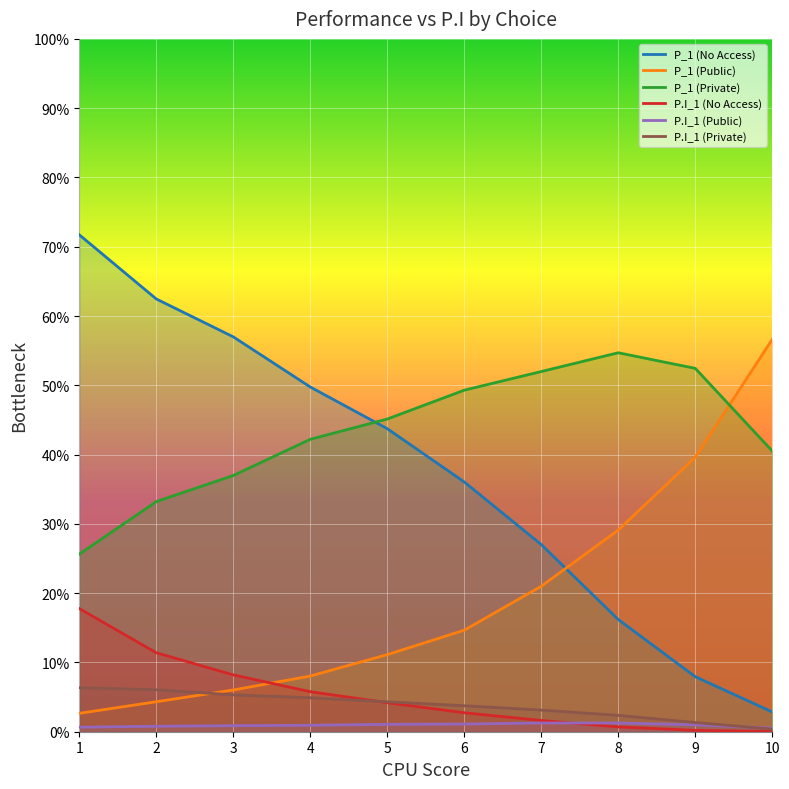

At which category is the sum across all series the highest?

1